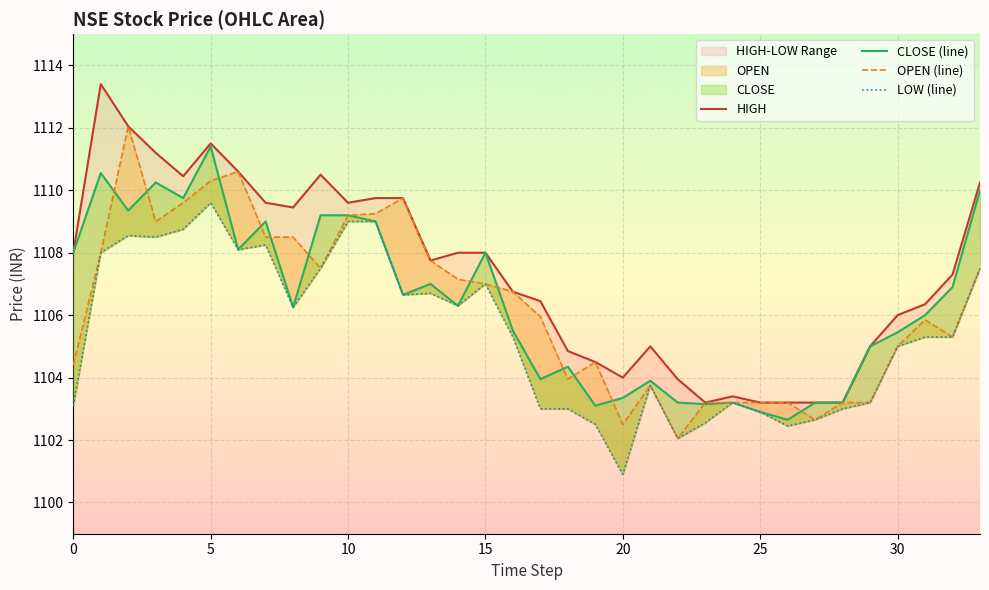

In OPEN (line), how many points are higher than both neighbors (excluding endpoints)?

6